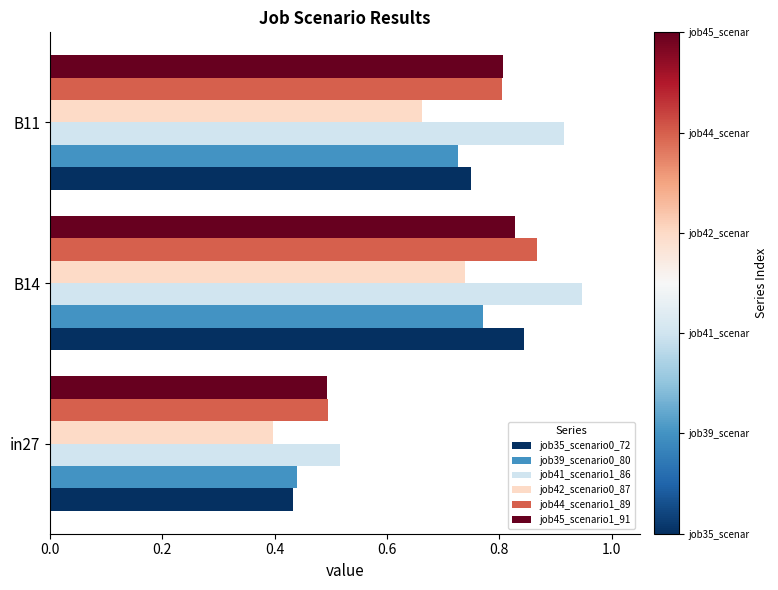

Count the job35_scenario0_72 values in the range 0 to 1.

3